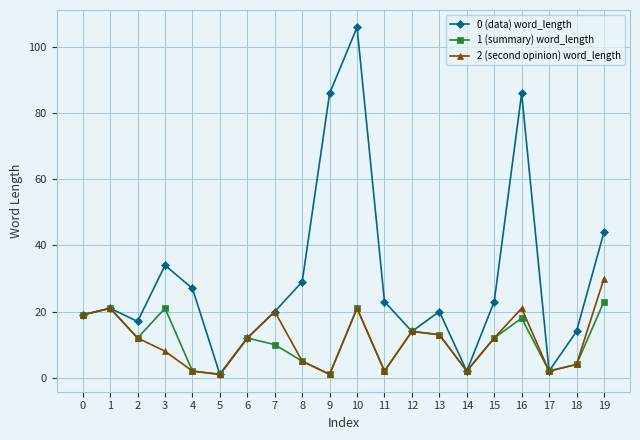

Count the number of data series in this chart.

3